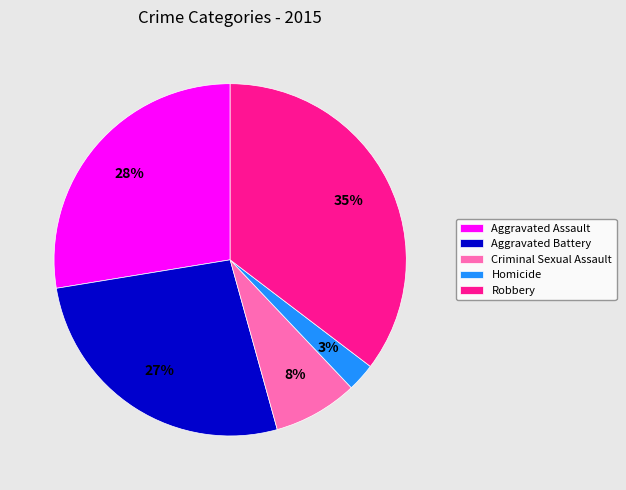

Rank the categories by value from highest to lowest.

Robbery, Aggravated Assault, Aggravated Battery, Criminal Sexual Assault, Homicide